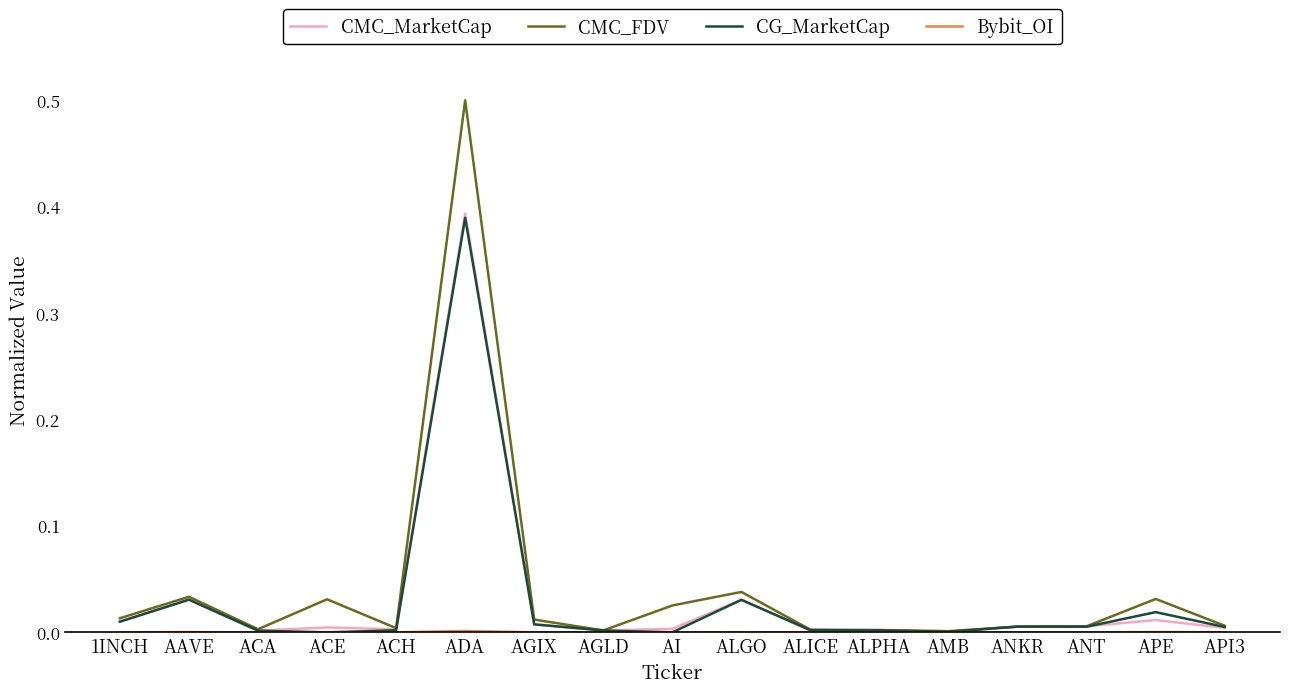

What is the maximum value shown in the chart?

0.5